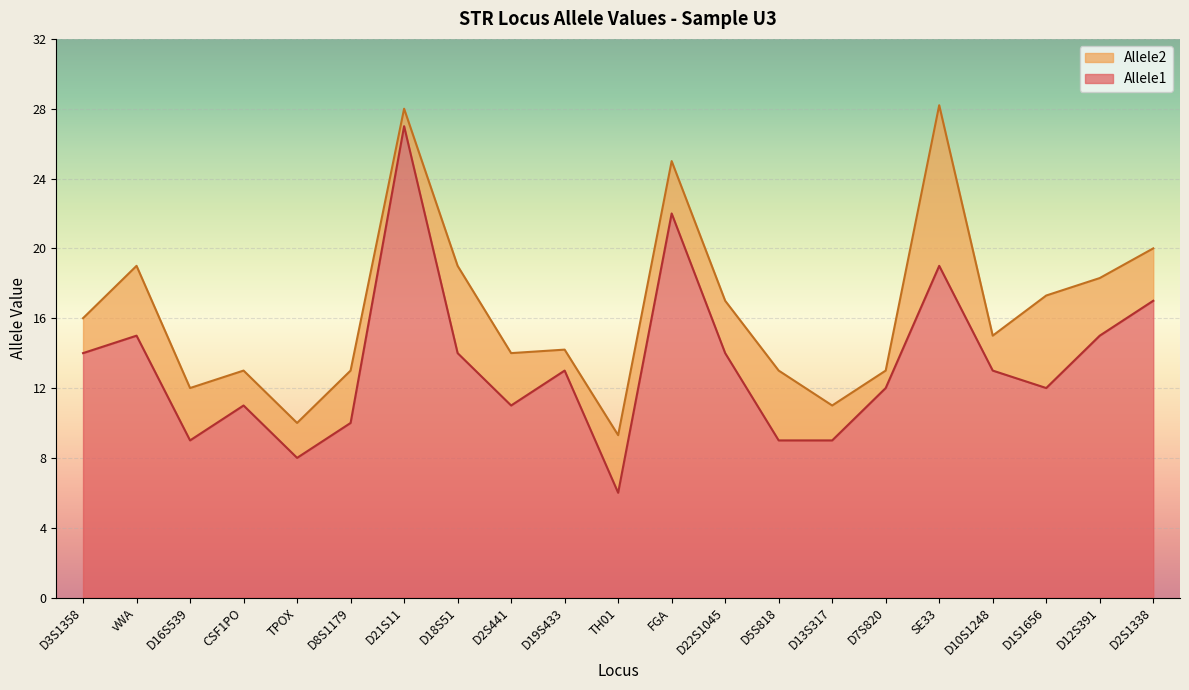

True or false: Allele2 and Allele1 cross at least once.

False